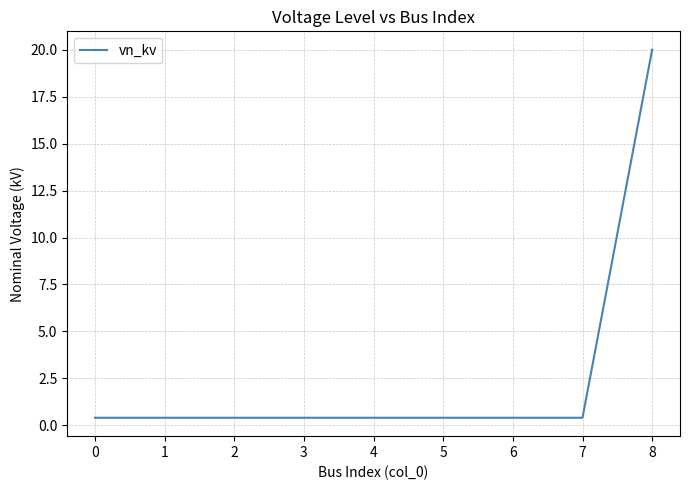

Which category has the highest value across all series?

8